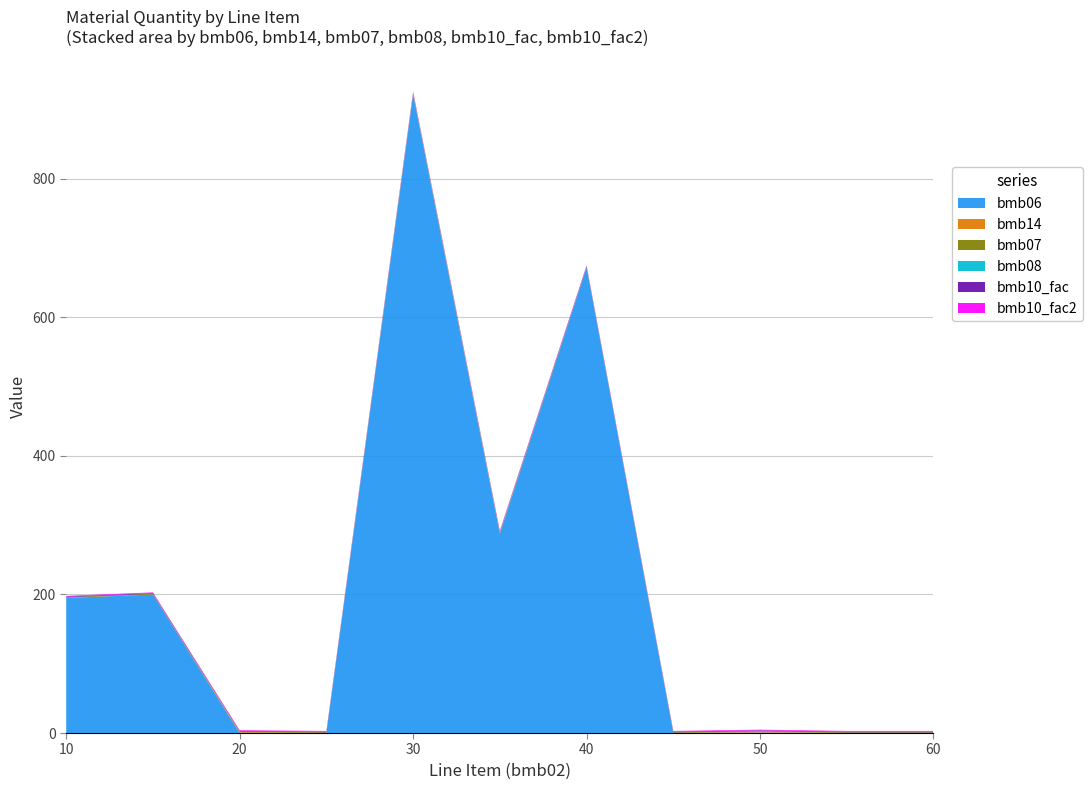

Reading left to right, extract all data points from this chart.

bmb06: 195.0	200.0	0.0	0.0	922.0	288.0	672.0	0.0	0.8	0.0	0.0
bmb14: 0.0	0.0	1.0	0.0	1.0	1.0	0.0	0.0	1.0	0.0	0.0
bmb07: 1.0	1.0	1.0	1.0	1.0	1.0	1.0	1.0	1.0	1.0	1.0
bmb08: 0.0	0.0	0.0	0.0	0.0	0.0	0.0	0.0	0.0	0.0	0.0
bmb10_fac: 1.0	1.0	1.0	1.0	1.0	1.0	1.0	1.0	1.0	1.0	1.0
bmb10_fac2: 1.0	1.0	1.0	1.0	1.0	1.0	1.0	1.0	1.0	1.0	1.0